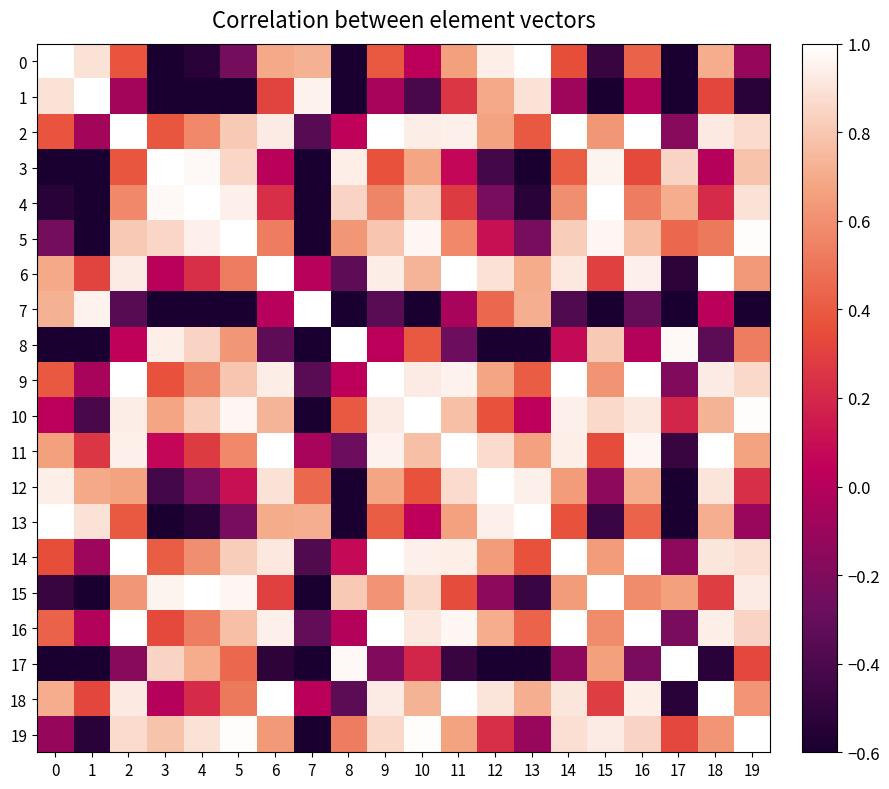

Between 10 and 6, which is larger?

6